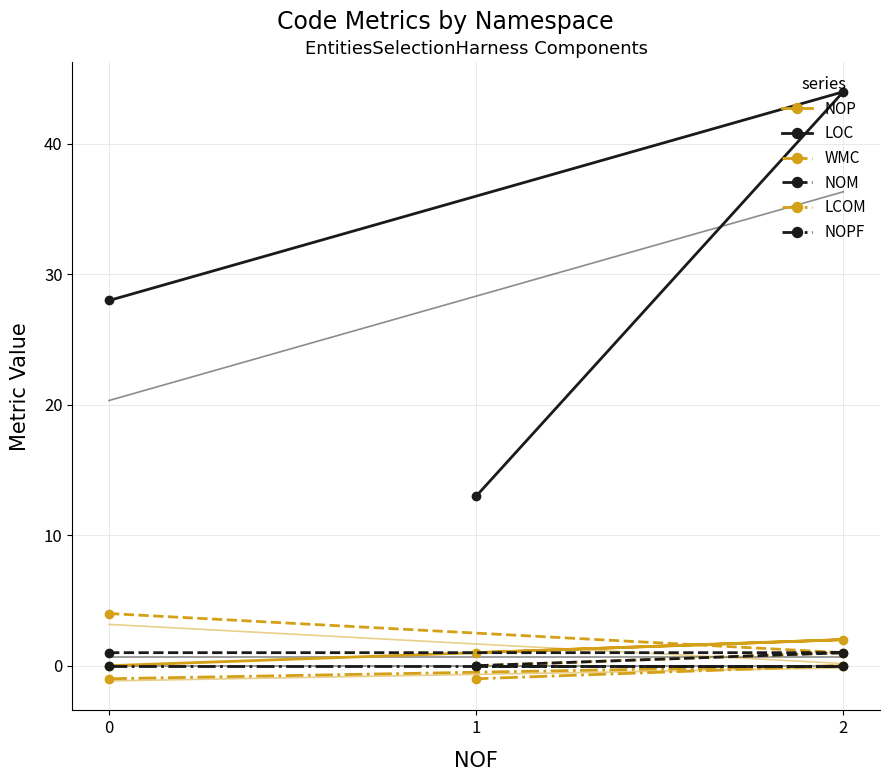

Does the chart have visible grid lines?

Yes